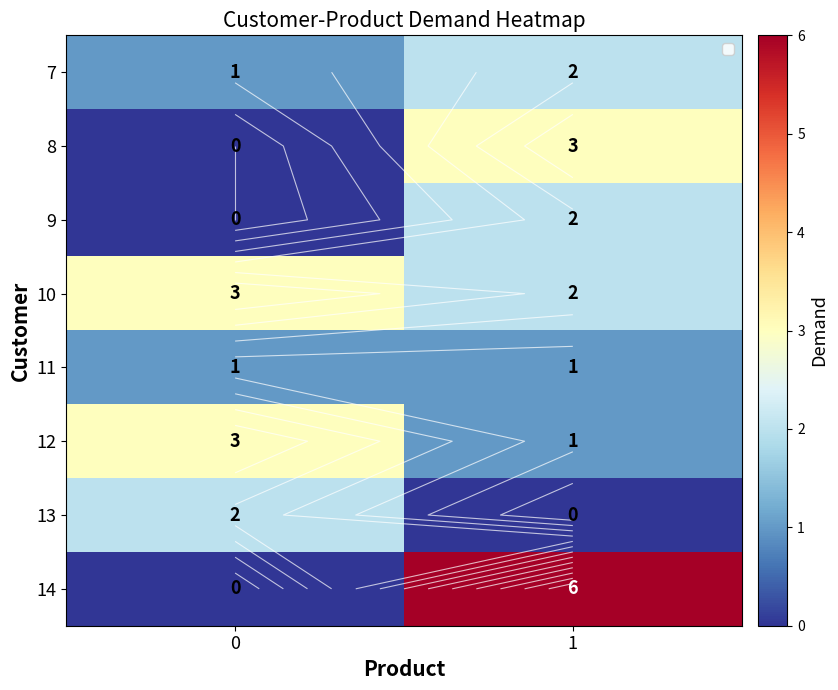

At which category is the sum across all series the highest?

1